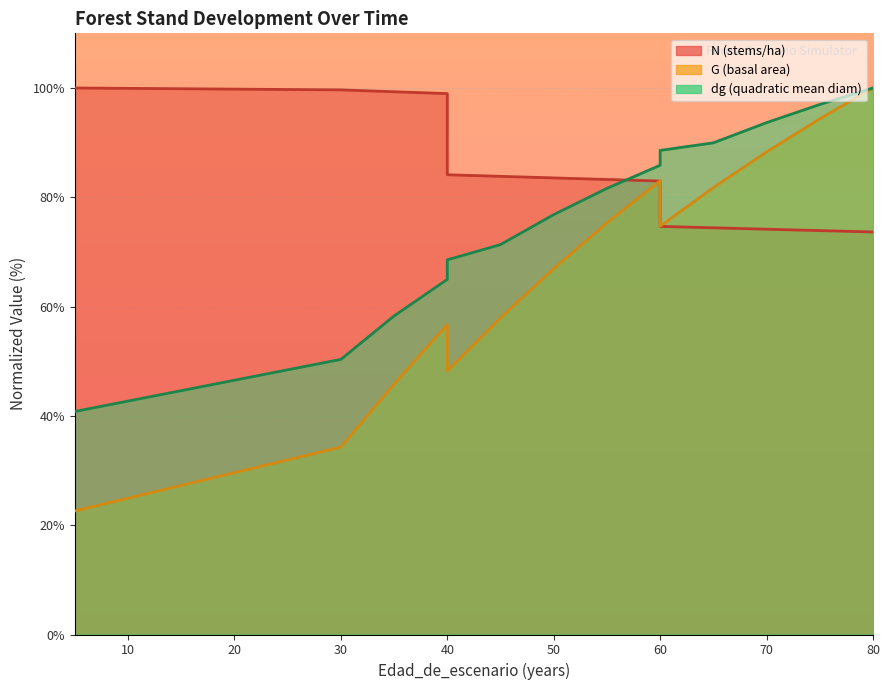

Rank the series by their average value, from lowest to highest.

G, dg, N